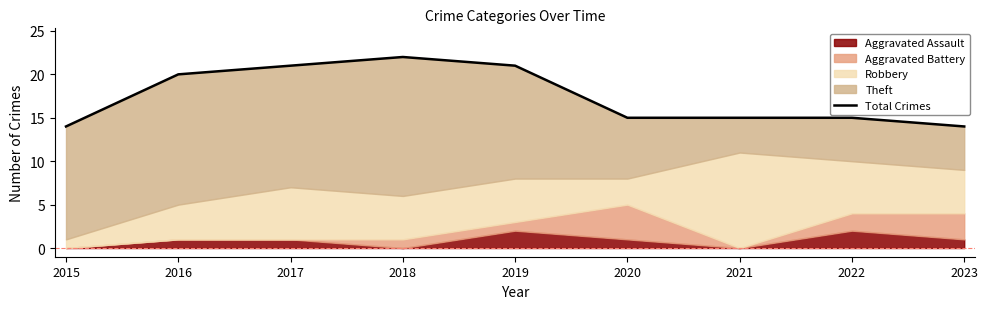

Does the chart display data point markers on the line(s)?

No